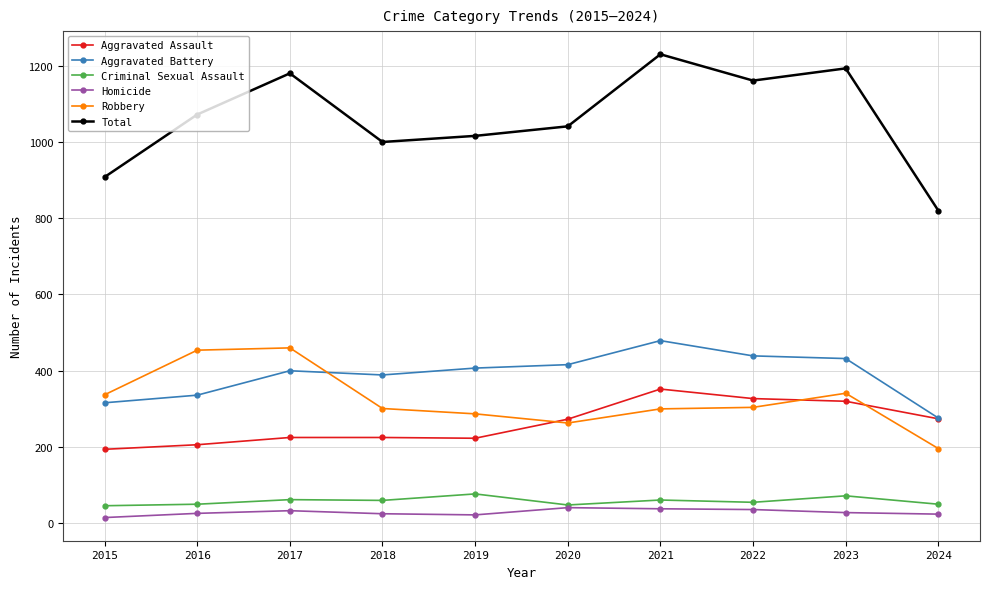

What is the maximum value for Aggravated Assault?

352